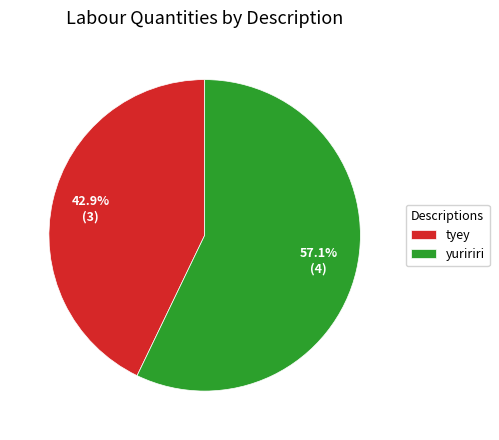

Between yuririri and tyey, which is larger?

yuririri